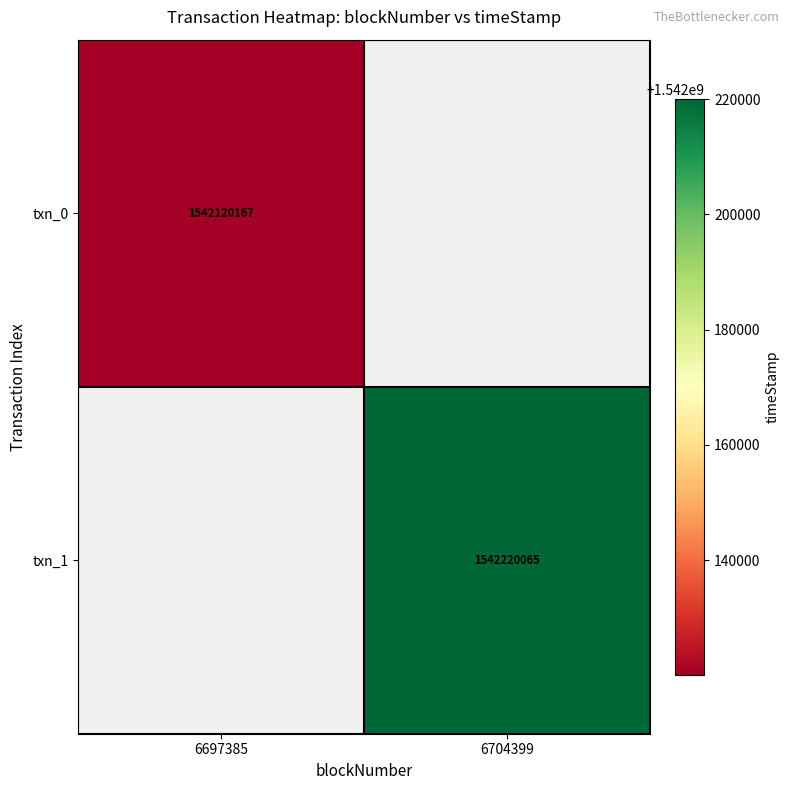

The value of txn_0 at 6697385 is 1542120167. True or false?

True